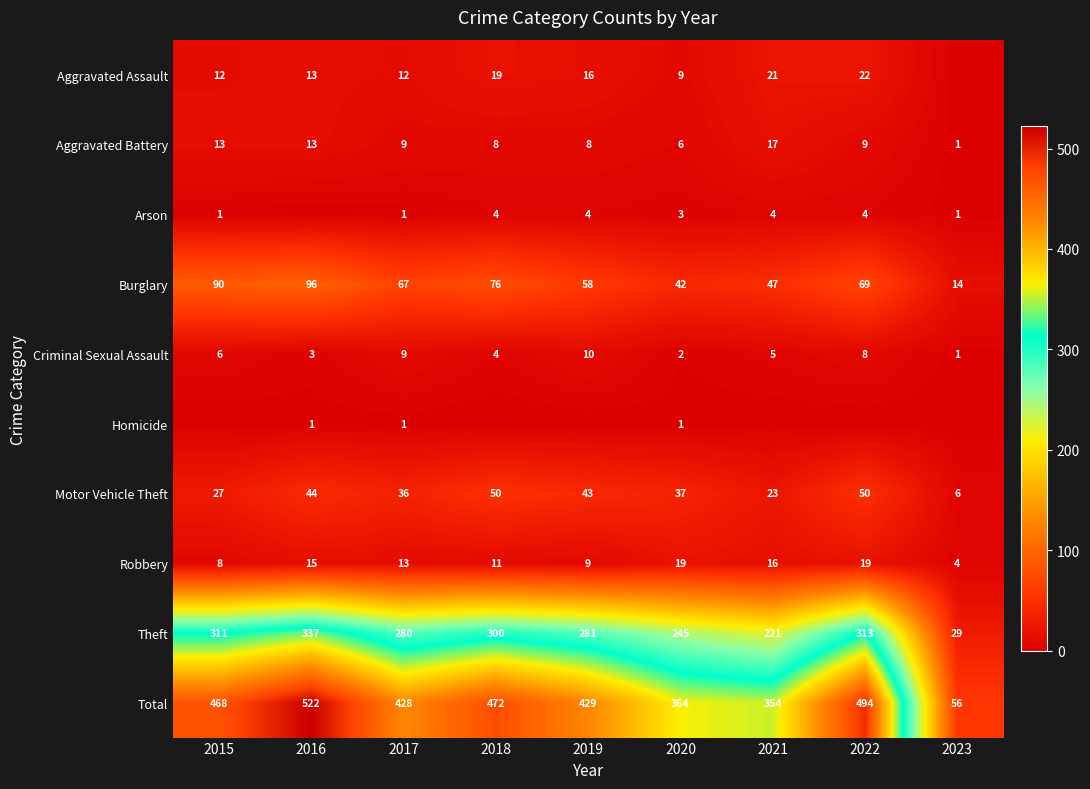

Is it true that Motor Vehicle Theft equals 44 at 2016?

True